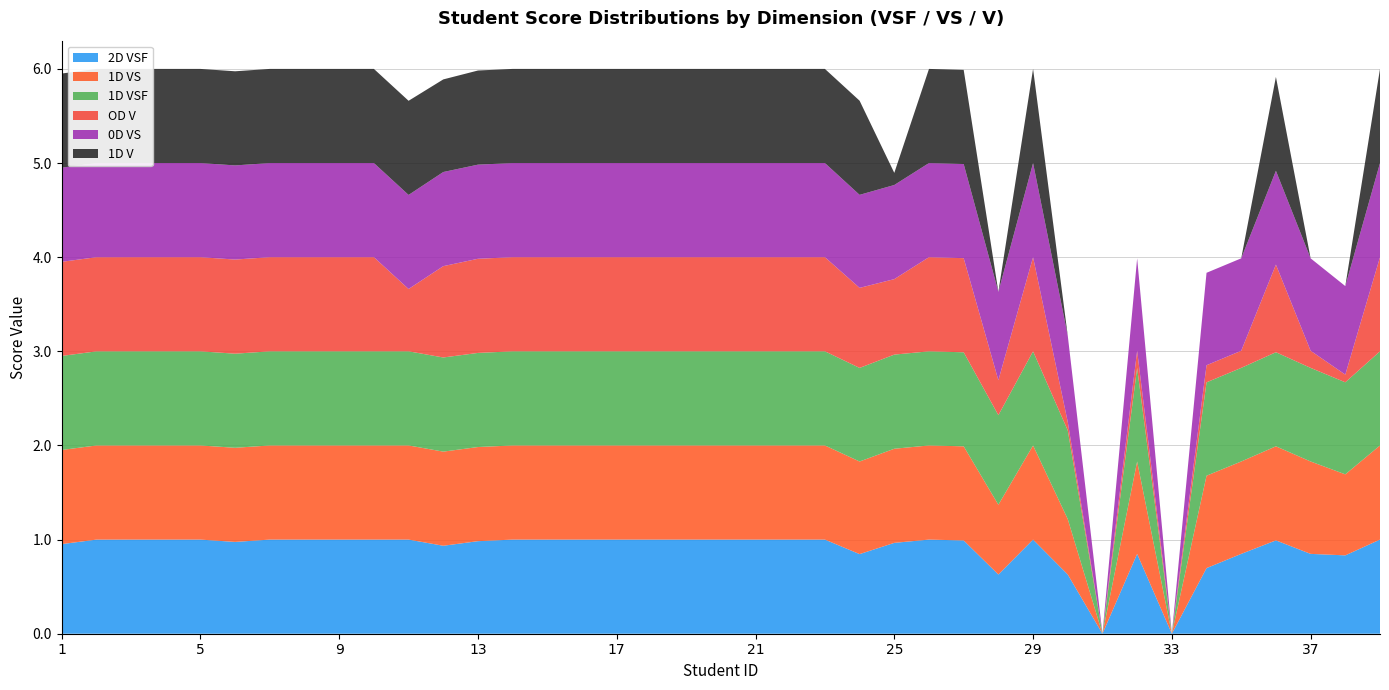

Reading left to right, transcribe all the data shown in this chart.

2D VSF: 1.0	1.0	1.0	1.0	1.0	1.0	1.0	1.0	1.0	1.0	1.0	0.9	1.0	1.0	1.0	1.0	1.0	1.0	1.0	1.0	1.0	1.0	1.0	0.8	1.0	1.0	1.0	0.6	1.0	0.6	0.0	0.8	0.0	0.7	0.8	1.0	0.8	0.8	1.0
1D VS: 1.0	1.0	1.0	1.0	1.0	1.0	1.0	1.0	1.0	1.0	1.0	1.0	1.0	1.0	1.0	1.0	1.0	1.0	1.0	1.0	1.0	1.0	1.0	1.0	1.0	1.0	1.0	0.7	1.0	0.6	0.0	1.0	0.0	1.0	1.0	1.0	1.0	0.9	1.0
1D VSF: 1.0	1.0	1.0	1.0	1.0	1.0	1.0	1.0	1.0	1.0	1.0	1.0	1.0	1.0	1.0	1.0	1.0	1.0	1.0	1.0	1.0	1.0	1.0	1.0	1.0	1.0	1.0	1.0	1.0	0.9	0.0	1.0	0.0	1.0	1.0	1.0	1.0	1.0	1.0
OD V: 1.0	1.0	1.0	1.0	1.0	1.0	1.0	1.0	1.0	1.0	0.7	1.0	1.0	1.0	1.0	1.0	1.0	1.0	1.0	1.0	1.0	1.0	1.0	0.9	0.8	1.0	1.0	0.4	1.0	0.1	0.0	0.2	0.0	0.2	0.2	0.9	0.2	0.1	1.0
0D VS: 1.0	1.0	1.0	1.0	1.0	1.0	1.0	1.0	1.0	1.0	1.0	1.0	1.0	1.0	1.0	1.0	1.0	1.0	1.0	1.0	1.0	1.0	1.0	1.0	1.0	1.0	1.0	0.9	1.0	0.9	0.0	1.0	0.0	1.0	1.0	1.0	1.0	0.9	1.0
1D V: 1.0	1.0	1.0	1.0	1.0	1.0	1.0	1.0	1.0	1.0	1.0	1.0	1.0	1.0	1.0	1.0	1.0	1.0	1.0	1.0	1.0	1.0	1.0	1.0	0.1	1.0	1.0	0.0	1.0	0.0	0.0	0.0	0.0	0.0	0.0	1.0	0.0	0.0	1.0